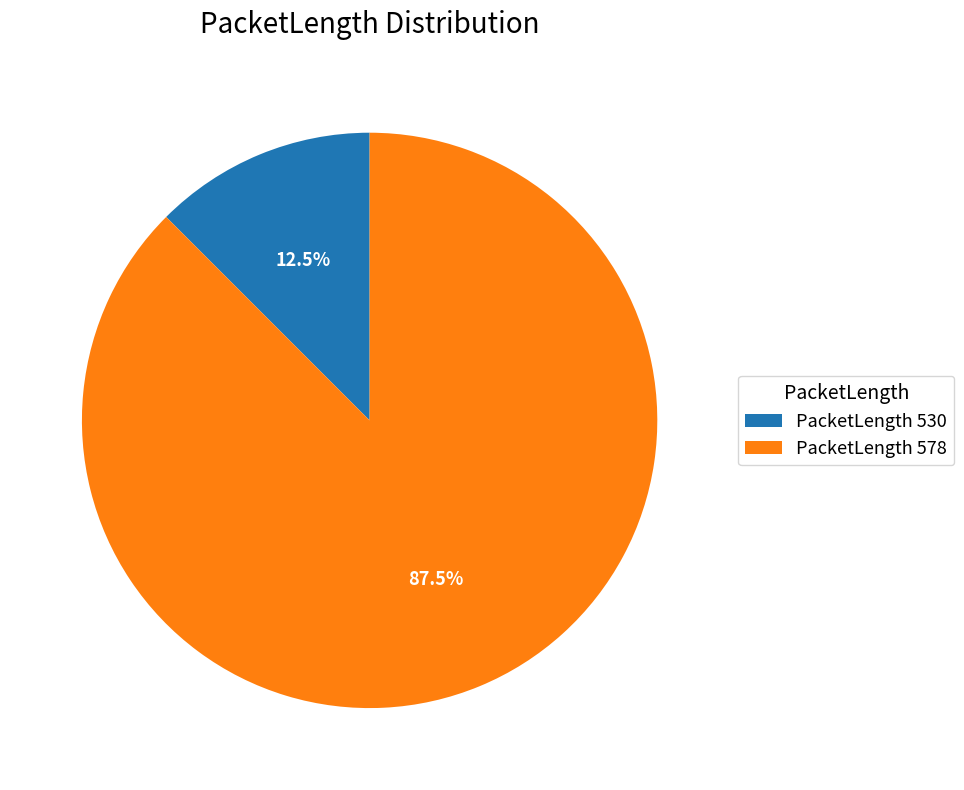

What is the ratio of the value at PacketLength 578 to the value at PacketLength 530?

7.0